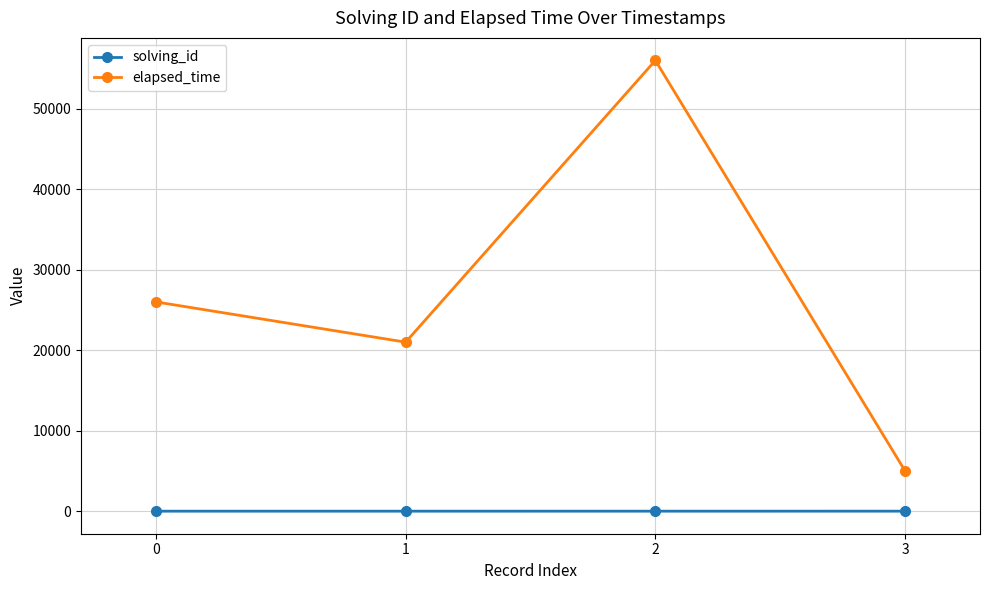

What is the sum of all solving_id values?

10